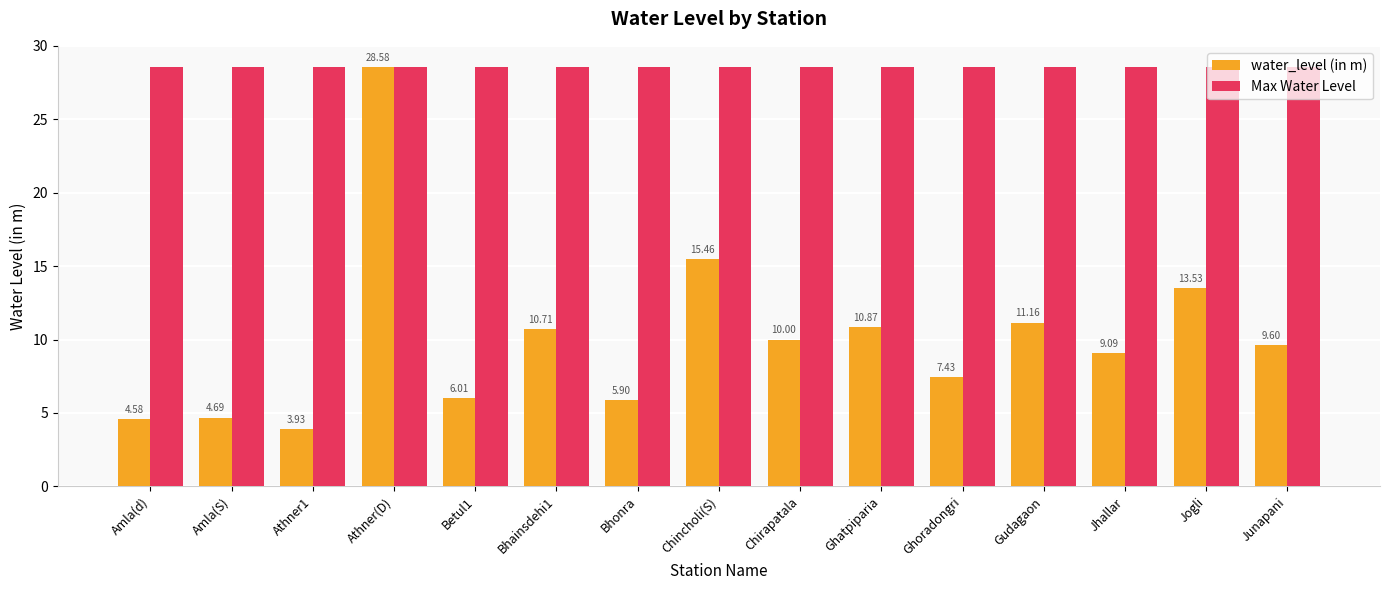

How many groups of bars are there?

15